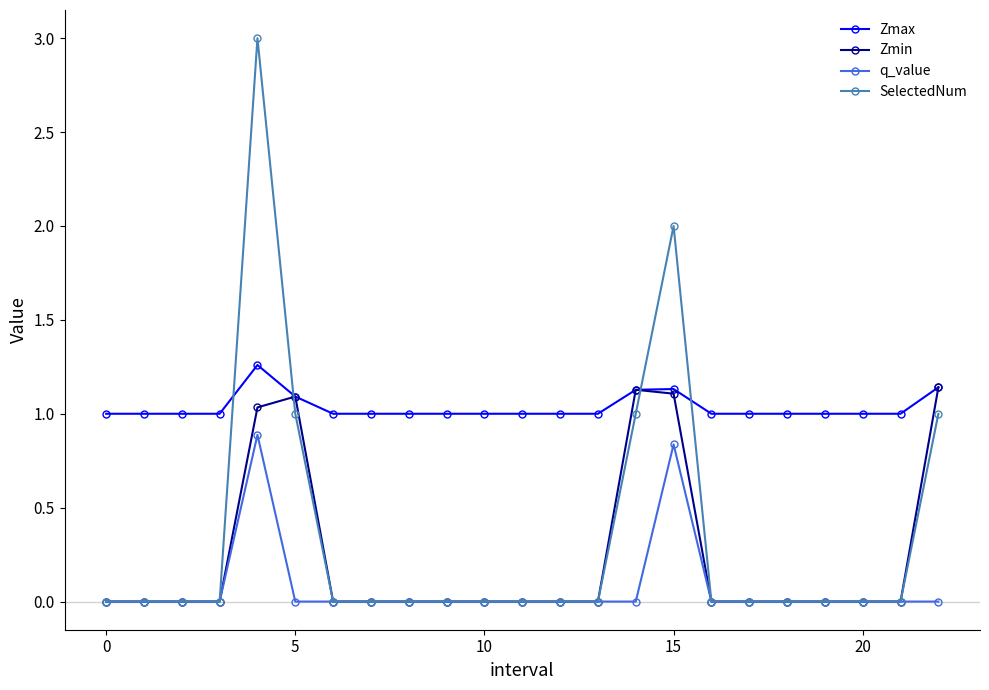

True or false: Zmax and SelectedNum cross at least once.

True